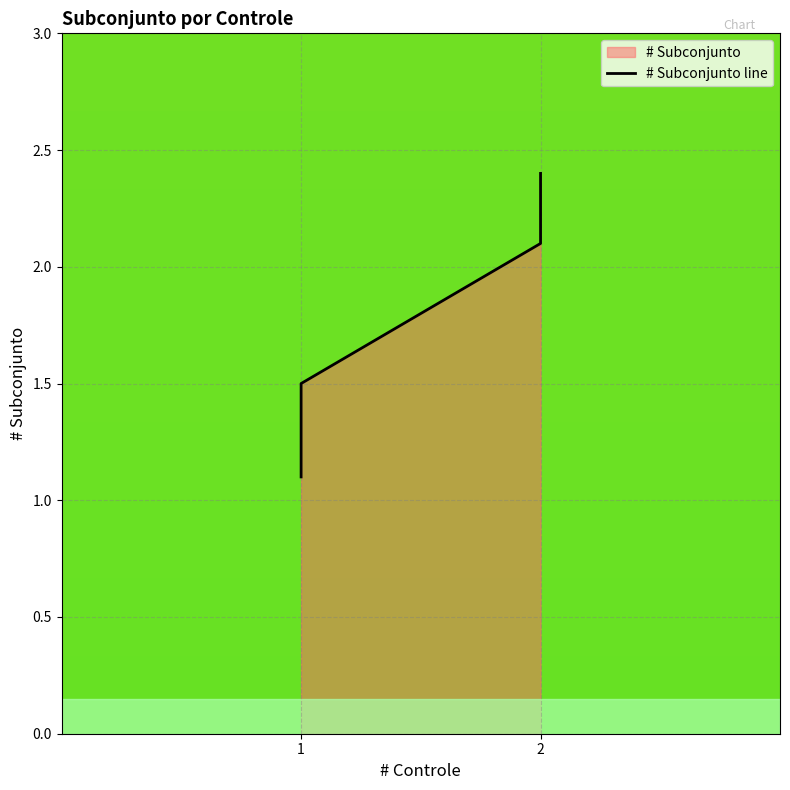

What is the difference between the maximum and minimum values?

1.3